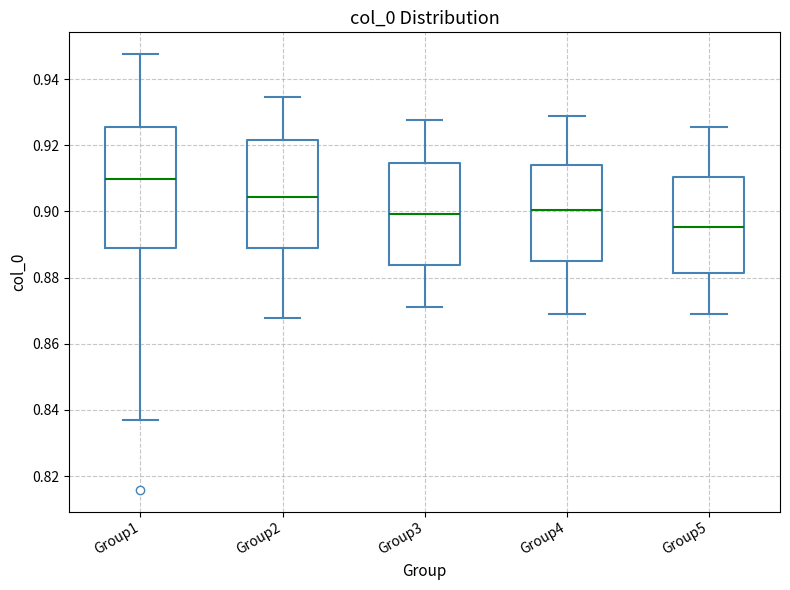

Where does the lower whisker of the box for Group5 end on the y-axis? The values are not printed on the chart, so give them approximately, as read against the axis.

0.868